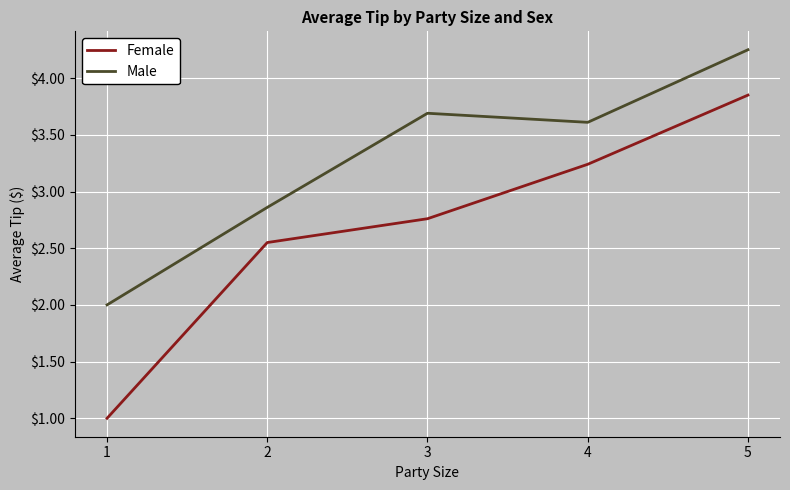

The value of Female at 3 is 0.7. True or false?

False